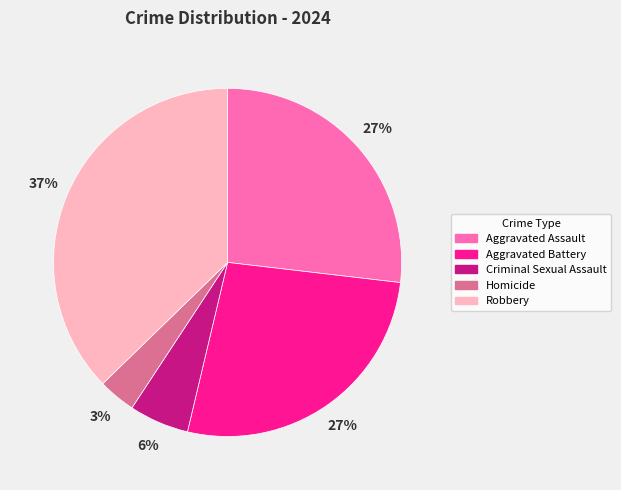

Is there a majority slice in this chart?

No